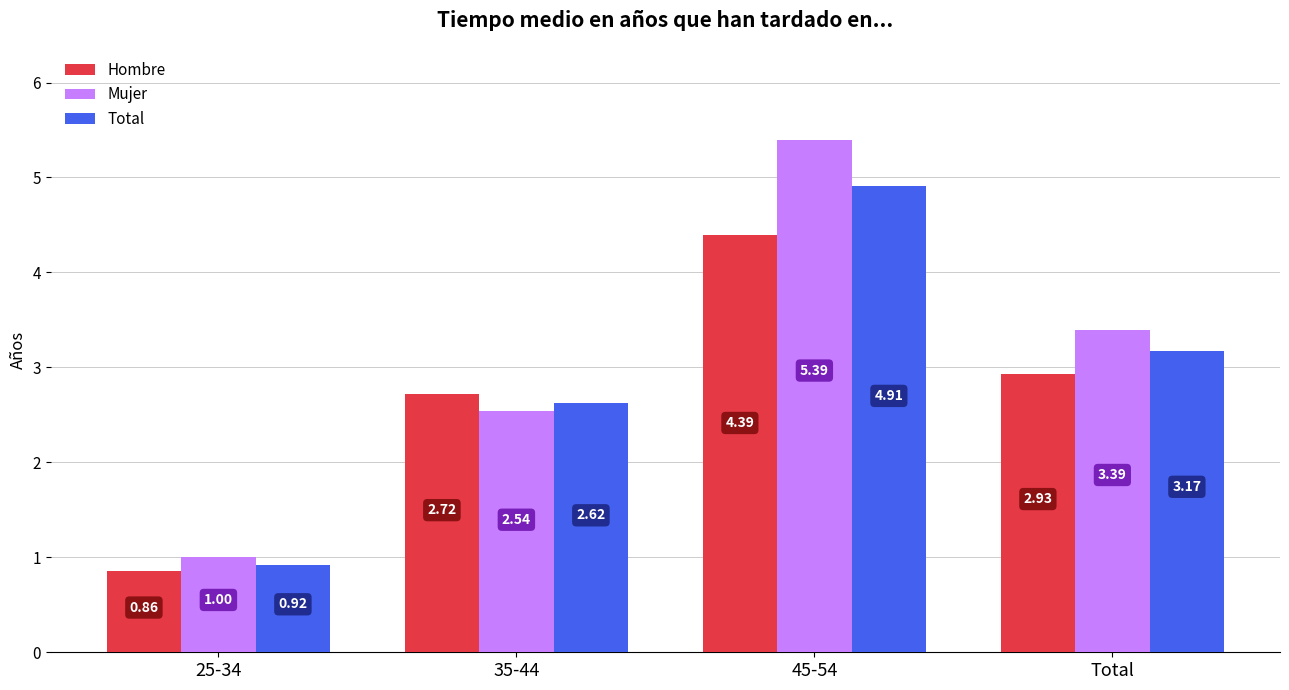

What are all the series names shown in the legend?

Hombre, Mujer, Total